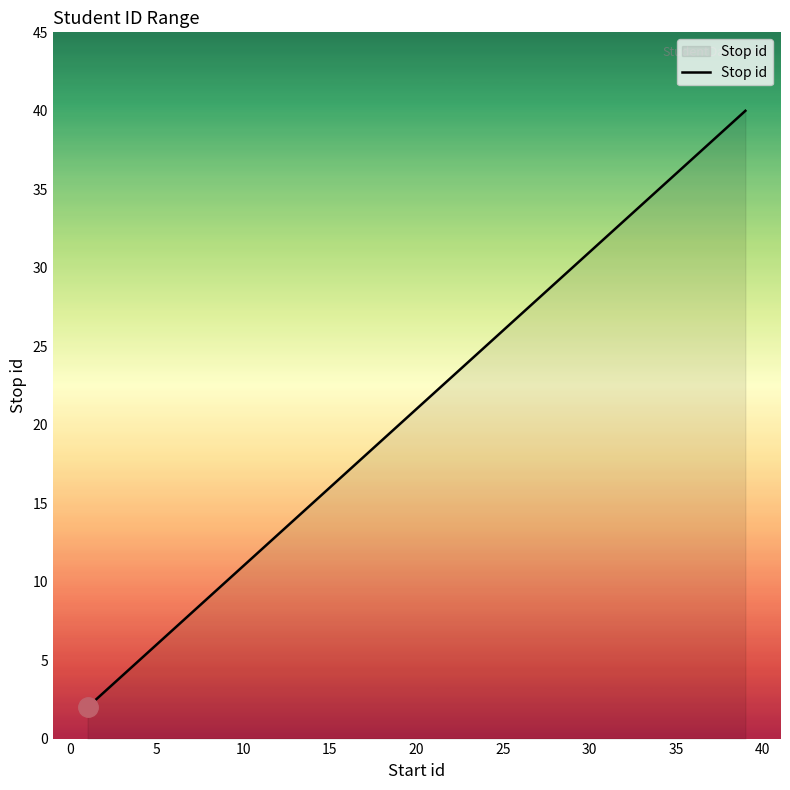

Does the chart display data point markers on the line(s)?

No